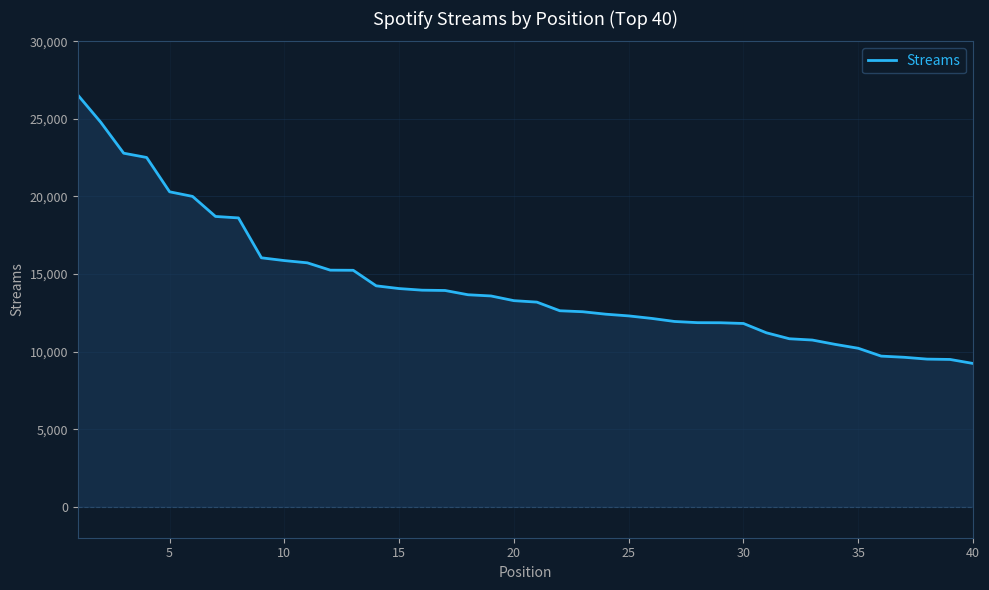

What is the greatest value displayed?

26543